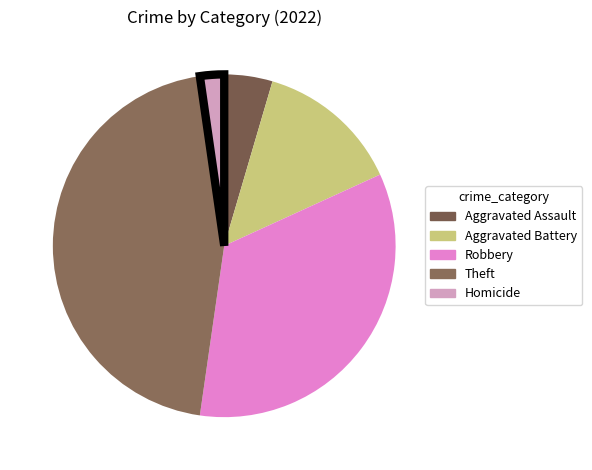

Does Theft account for over 50% of the chart?

No